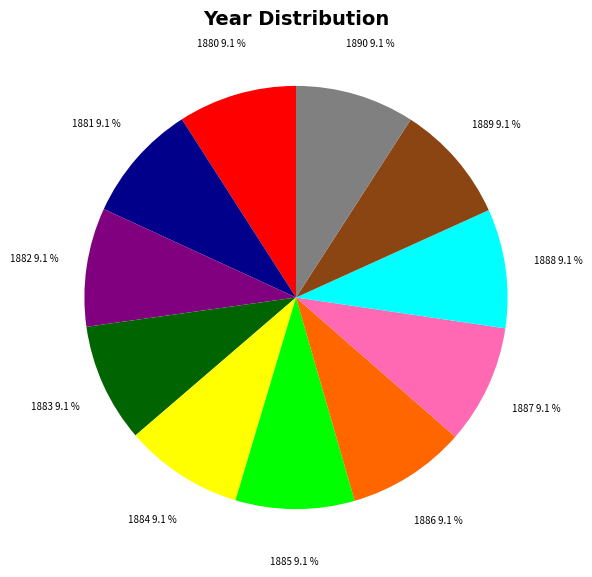

What is the ratio of the value at 1883 to the value at 1890?

1.0